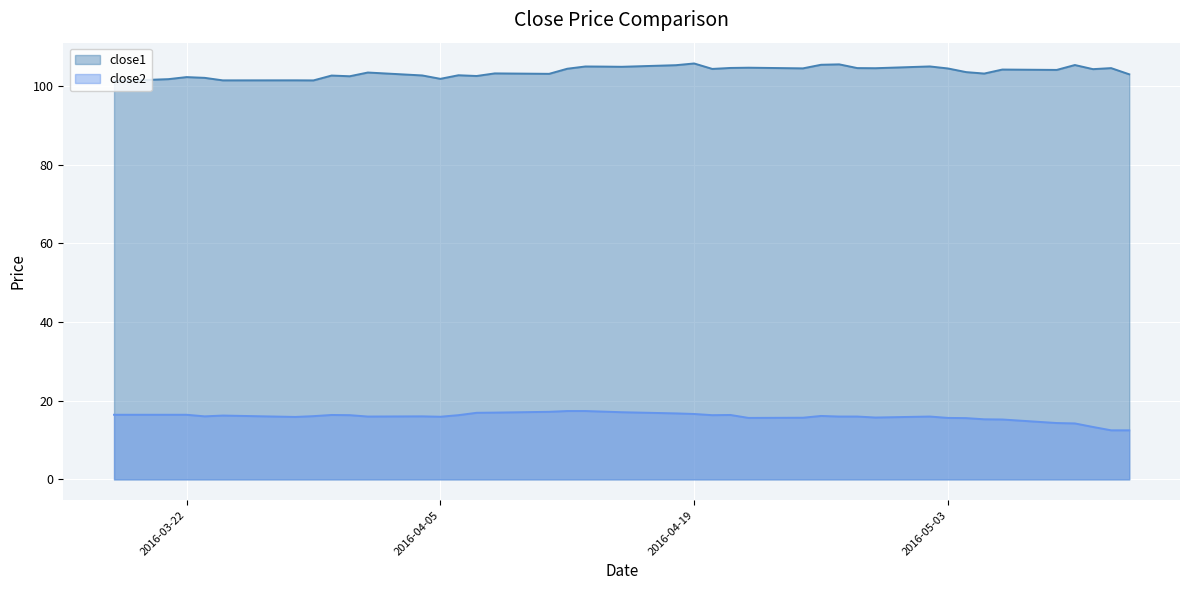

At 2016-05-04, list the series in order from largest to smallest.

close1, close2